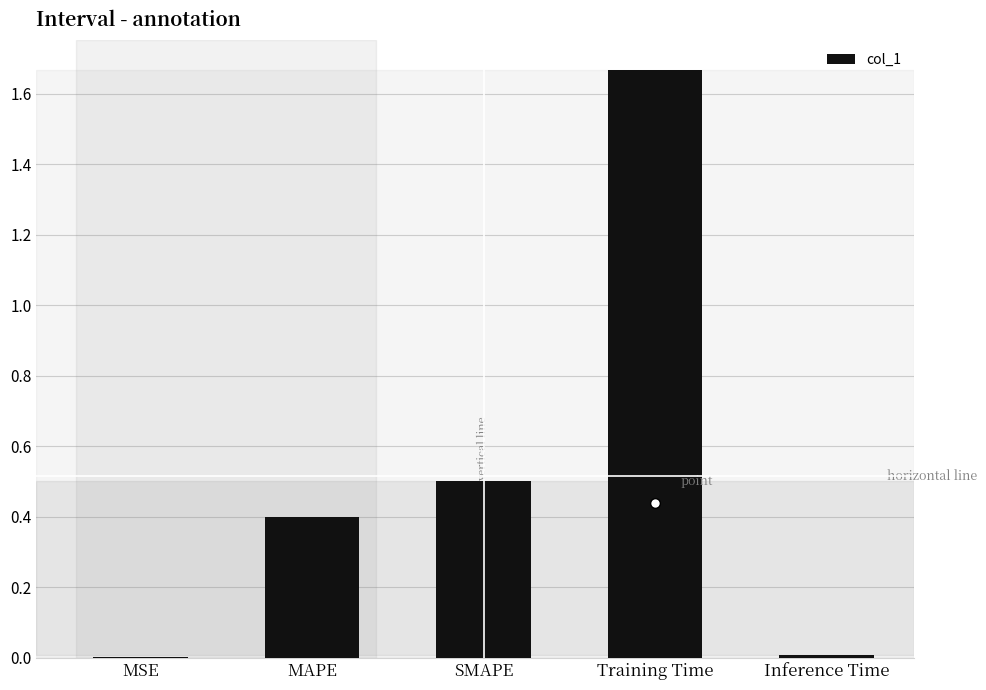

What is the sum of all values?

2.6